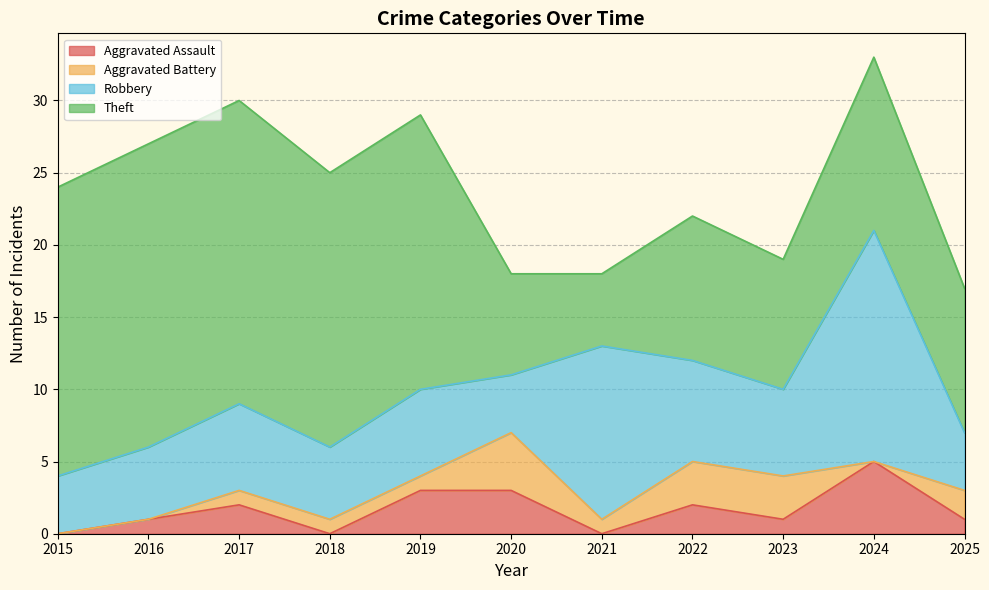

In Theft, how many points are lower than both neighbors (excluding endpoints)?

2